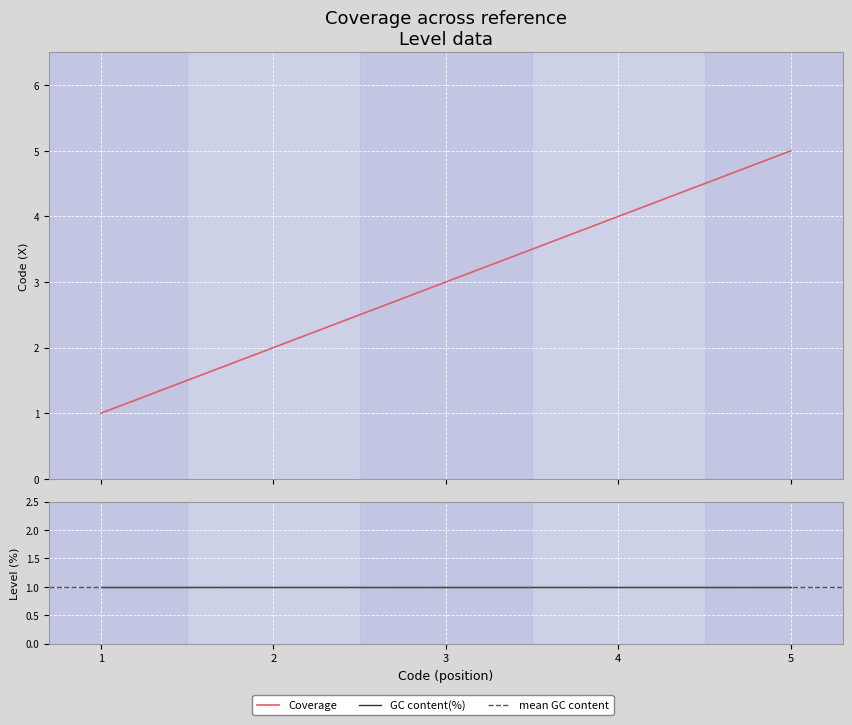

Count the values in the range 2 to 4.

3